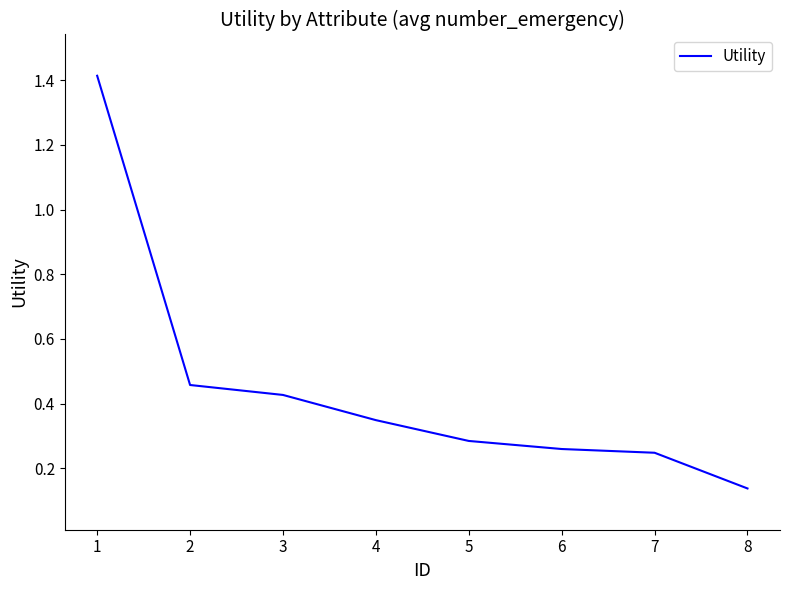

Which has a higher value, 6 or 2?

2